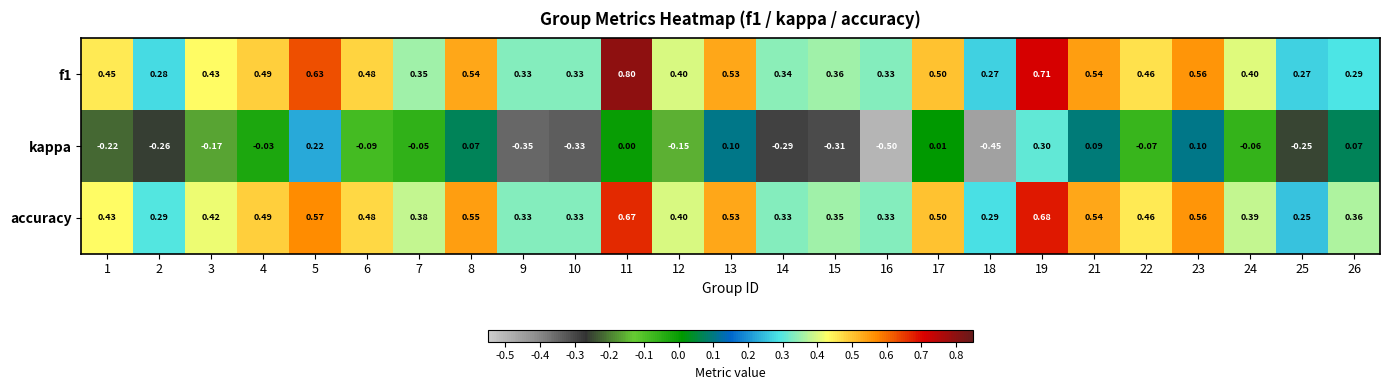

What is the greatest value displayed?

0.8